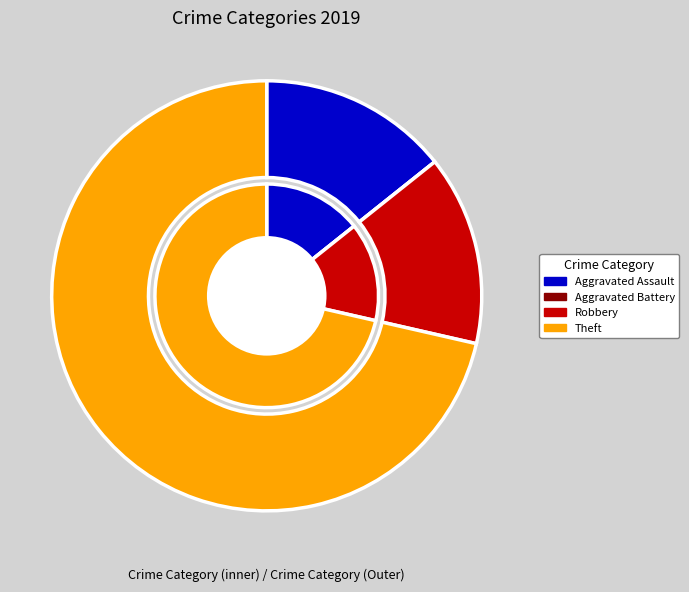

What is the largest slice in the pie chart?

Theft